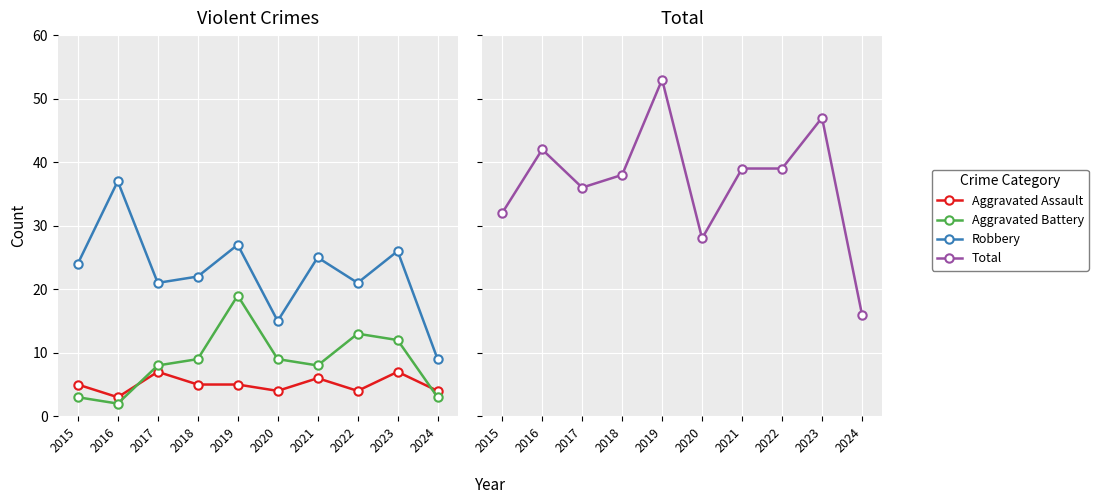

At which category is the sum across all series the highest?

2019